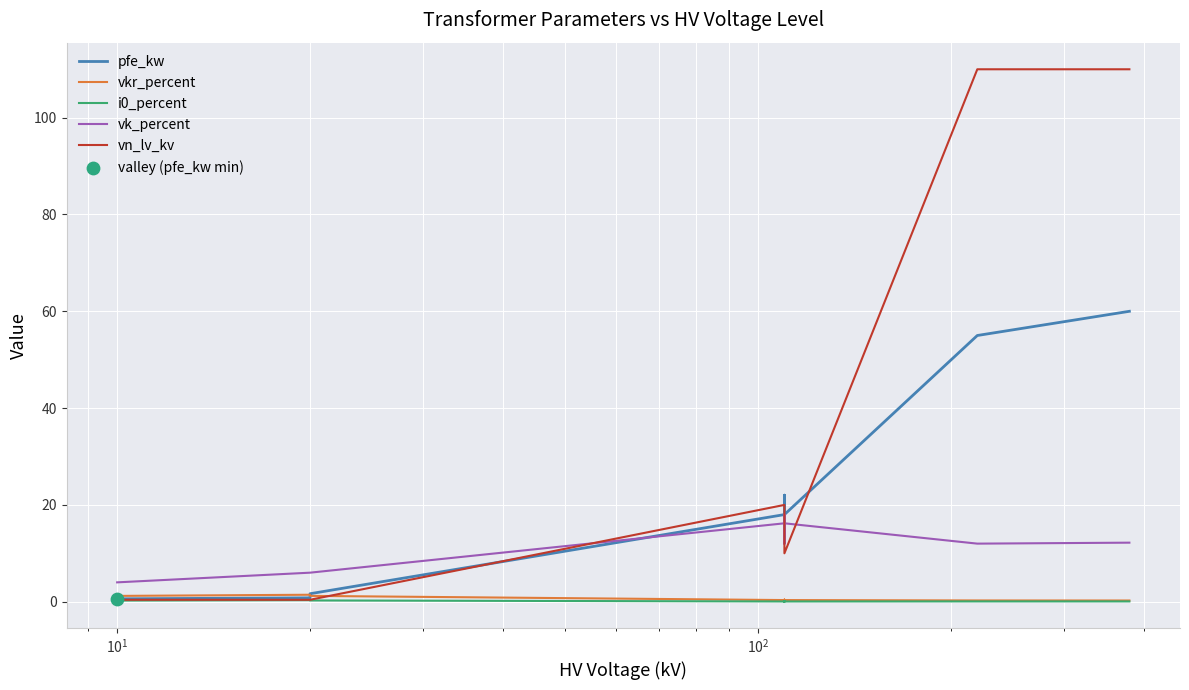

Which series has the widest spread of Y values?

vn_lv_kv